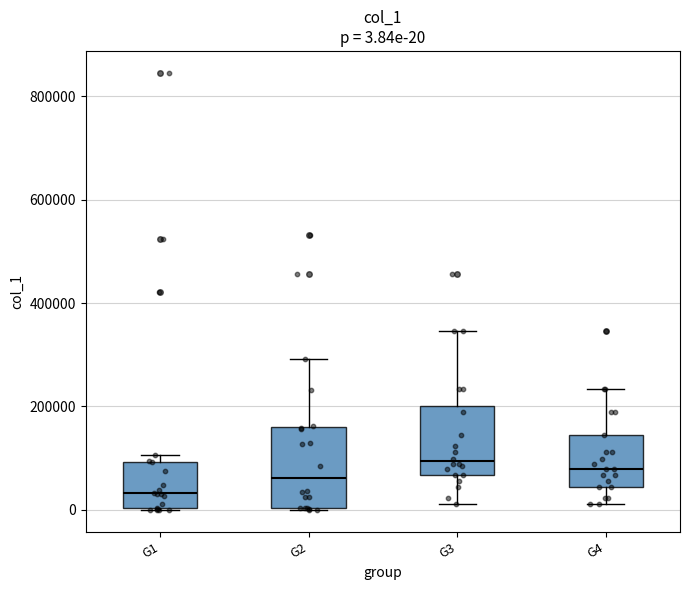

Comparing the boxes themselves (not the whiskers), which one is the tallest?

G2